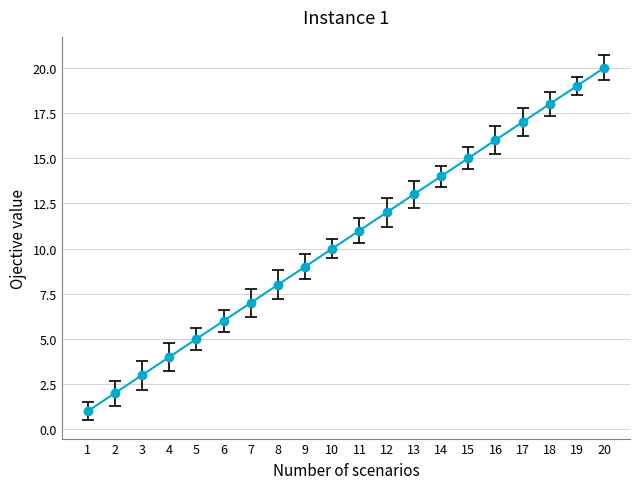

Which category has the highest value across all series?

20